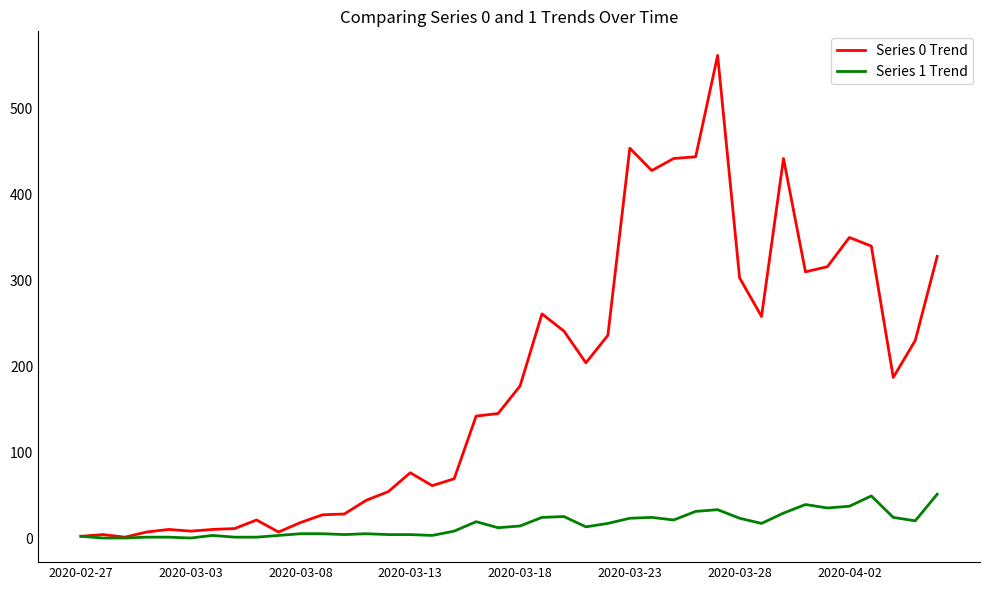

Which series has the largest range (max minus min)?

Series 0 Trend